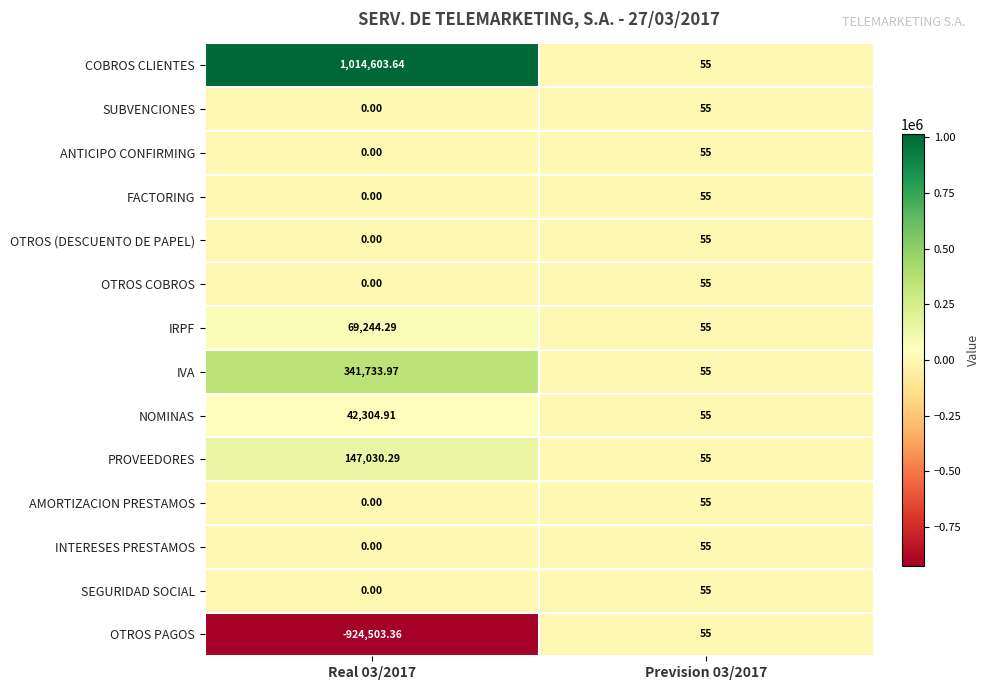

Which series changed the most between Real 03/2017 and Prevision 03/2017?

COBROS CLIENTES